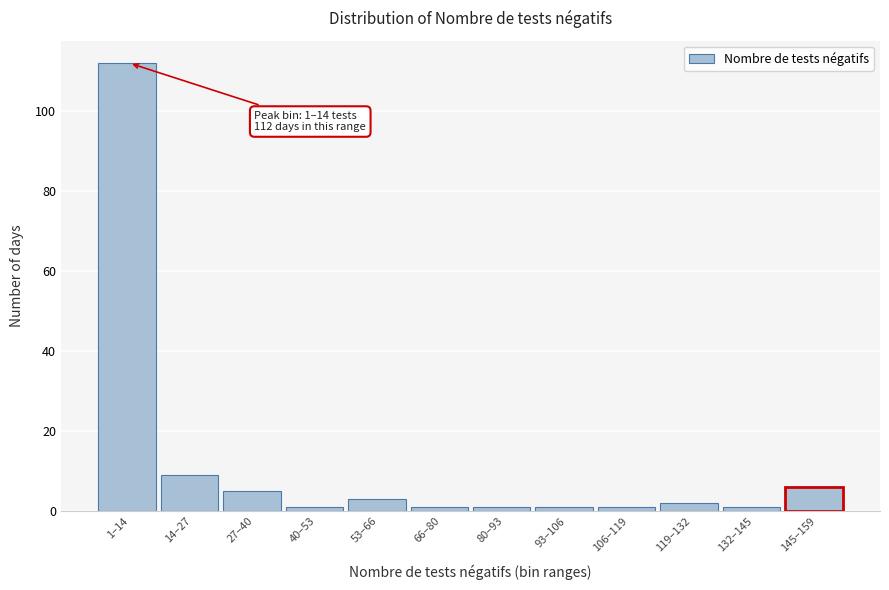

Reading right to left, extract all data points from this chart.

6	1	2	1	1	1	1	3	1	5	9	112